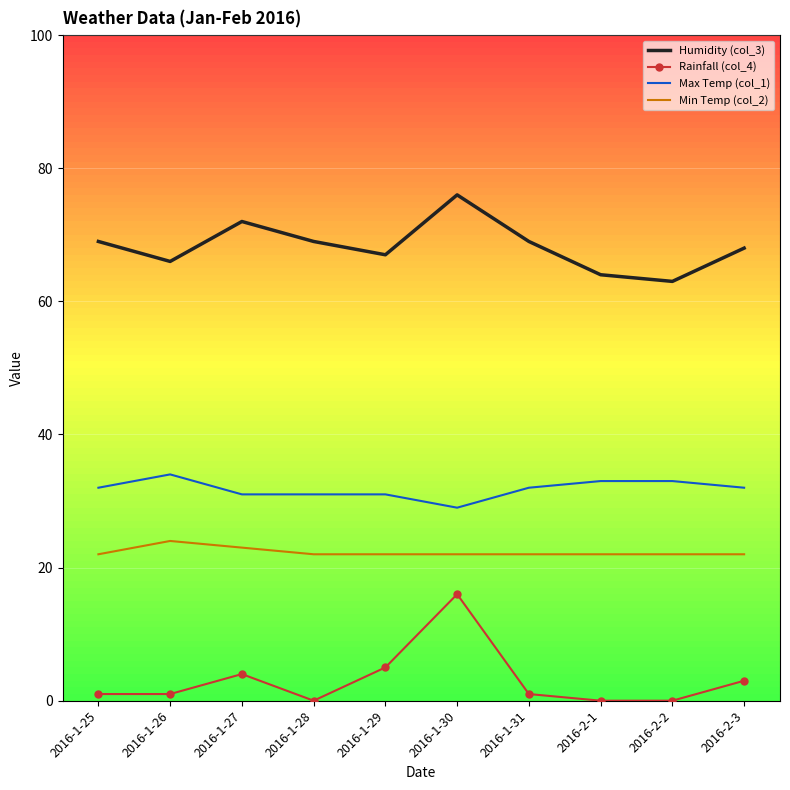

Reading left to right, list all the values displayed in this chart.

Humidity (col_3): 69	66	72	69	67	76	69	64	63	68
Rainfall (col_4): 1	1	4	0	5	16	1	0	0	3
Max Temp (col_1): 32	34	31	31	31	29	32	33	33	32
Min Temp (col_2): 22	24	23	22	22	22	22	22	22	22